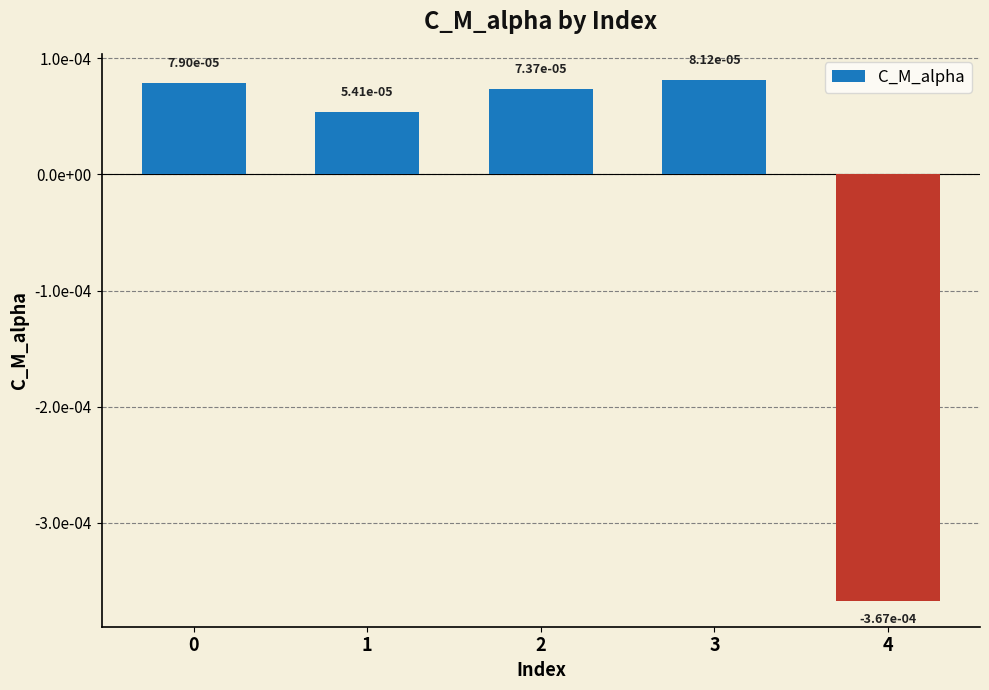

Rank the categories by value from lowest to highest.

4, 1, 2, 0, 3